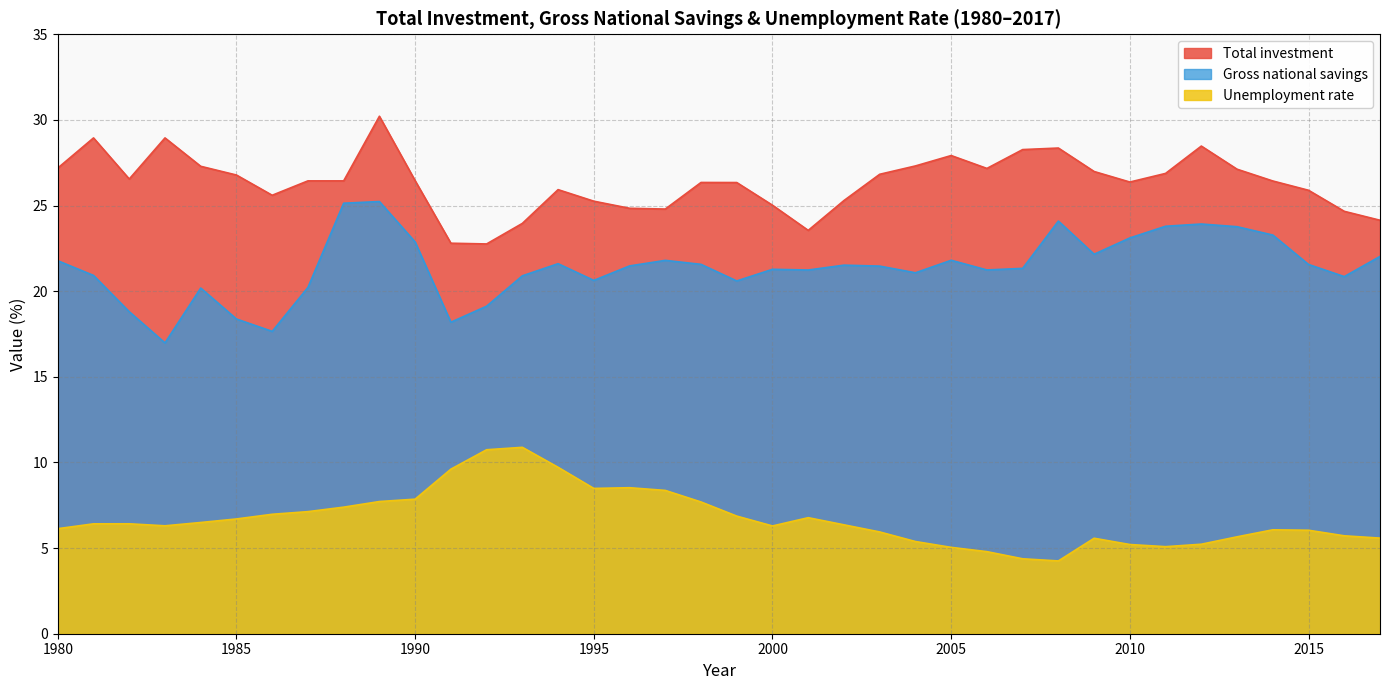

What is the highest value of the Unemployment rate series?

10.9